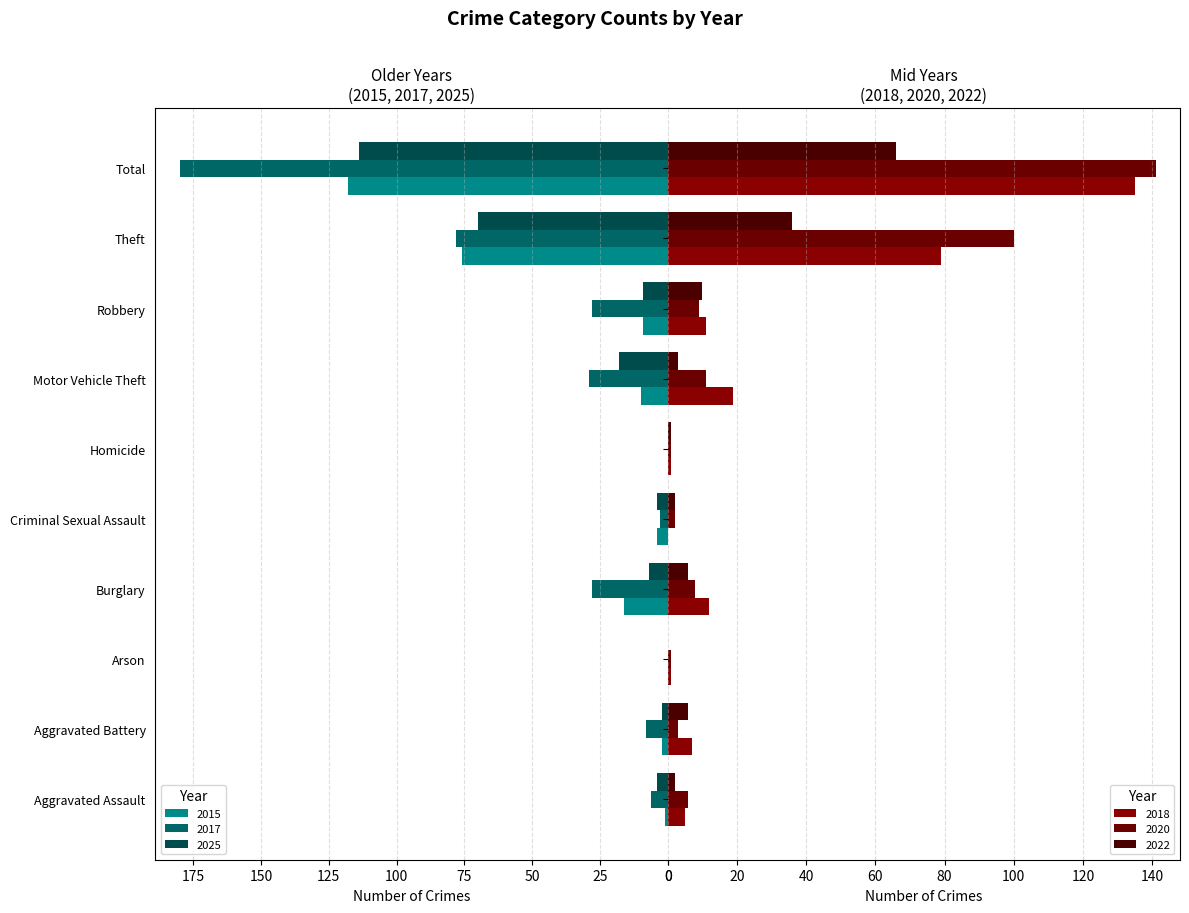

At which label does 2015 first exceed 9?

Burglary